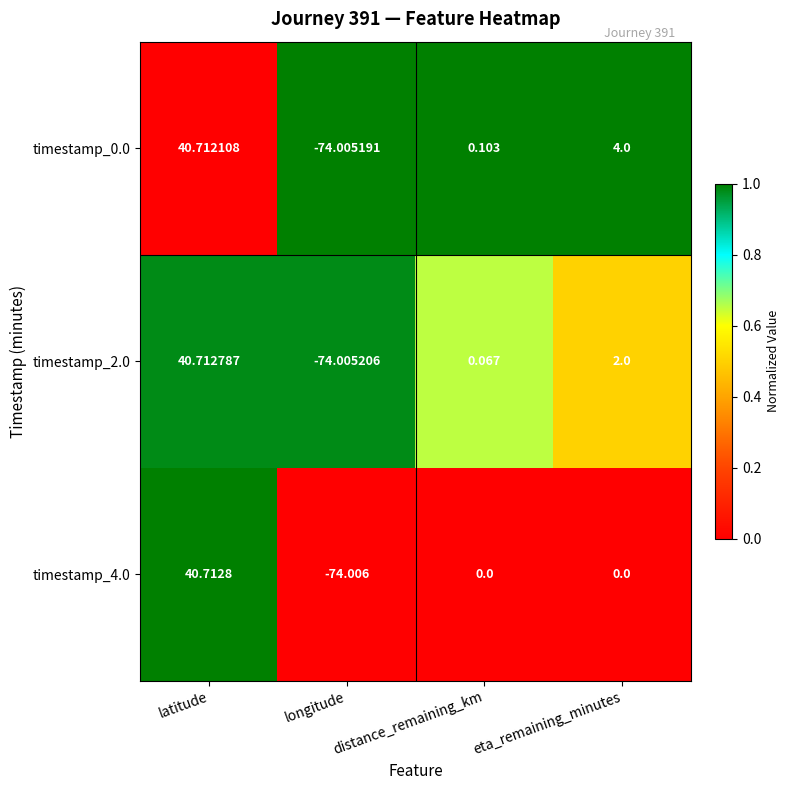

Where does the timestamp_2.0 series first go above 2?

latitude